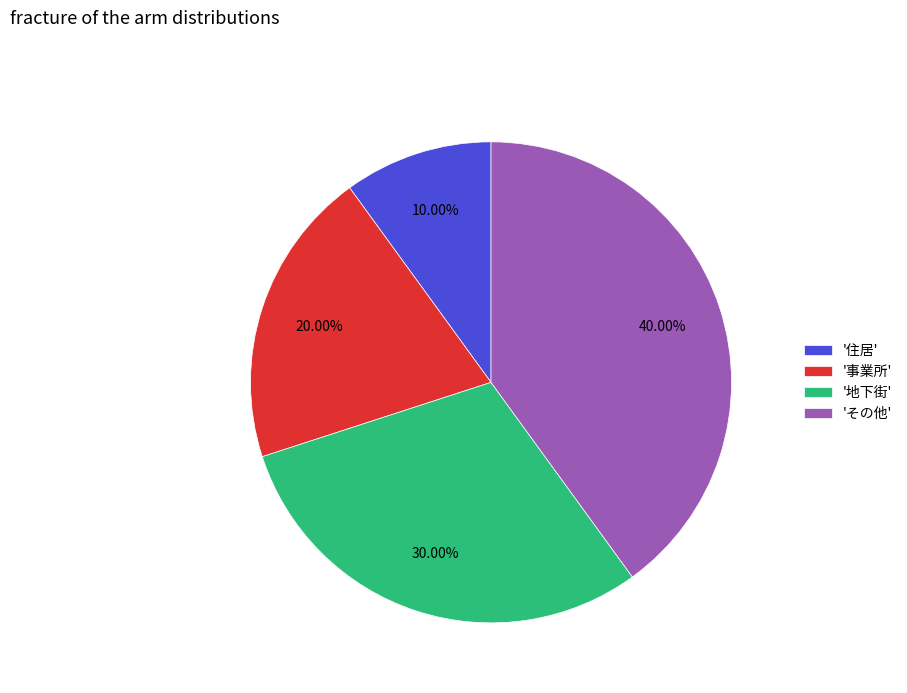

What is the smallest slice in the pie chart?

'住居'